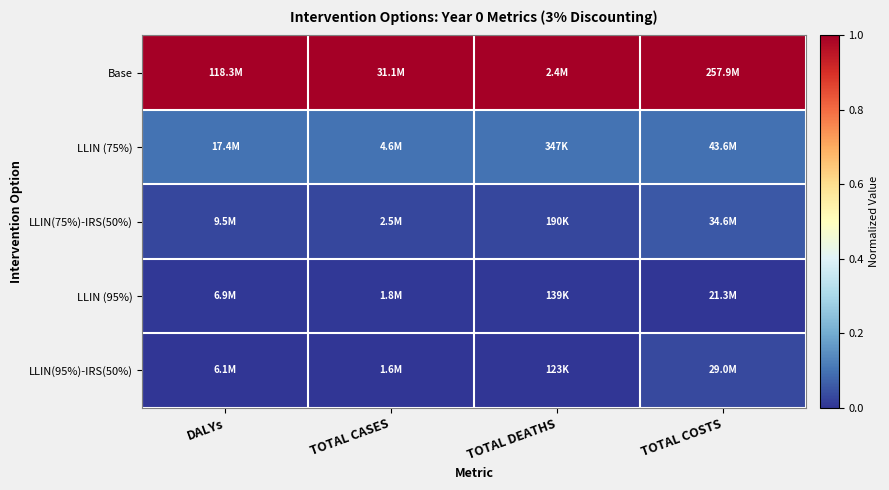

Count the number of data series in this chart.

5